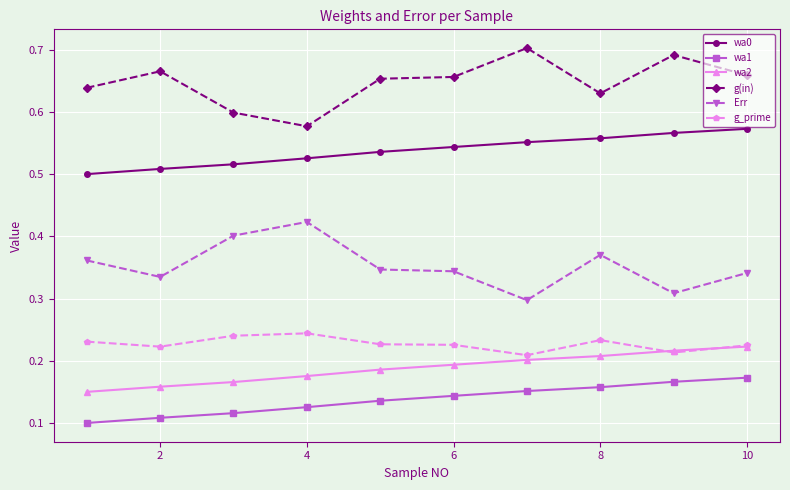

What is the sum of all g(in) values?

6.5